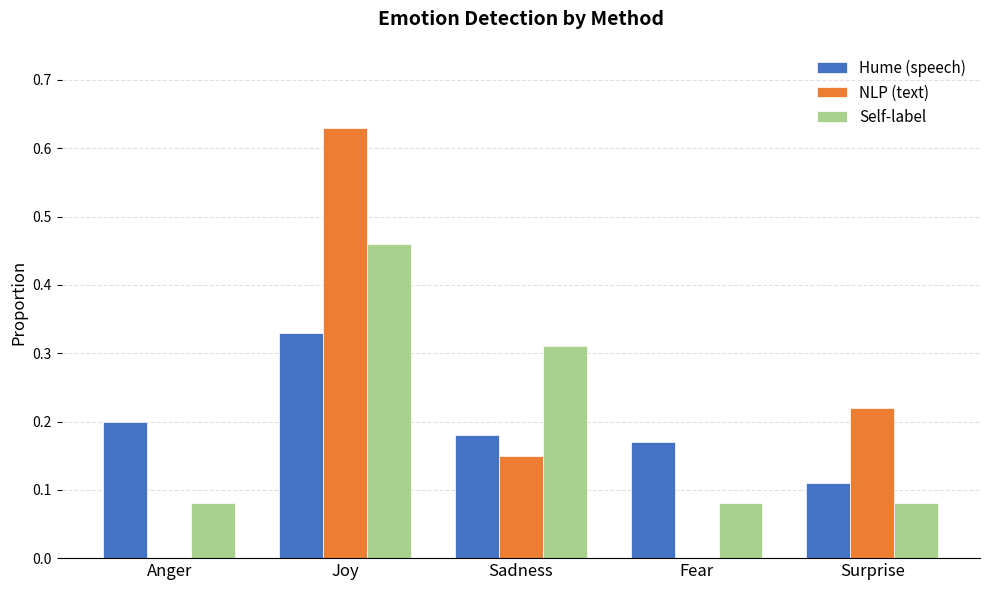

Count the number of categories in the chart.

5